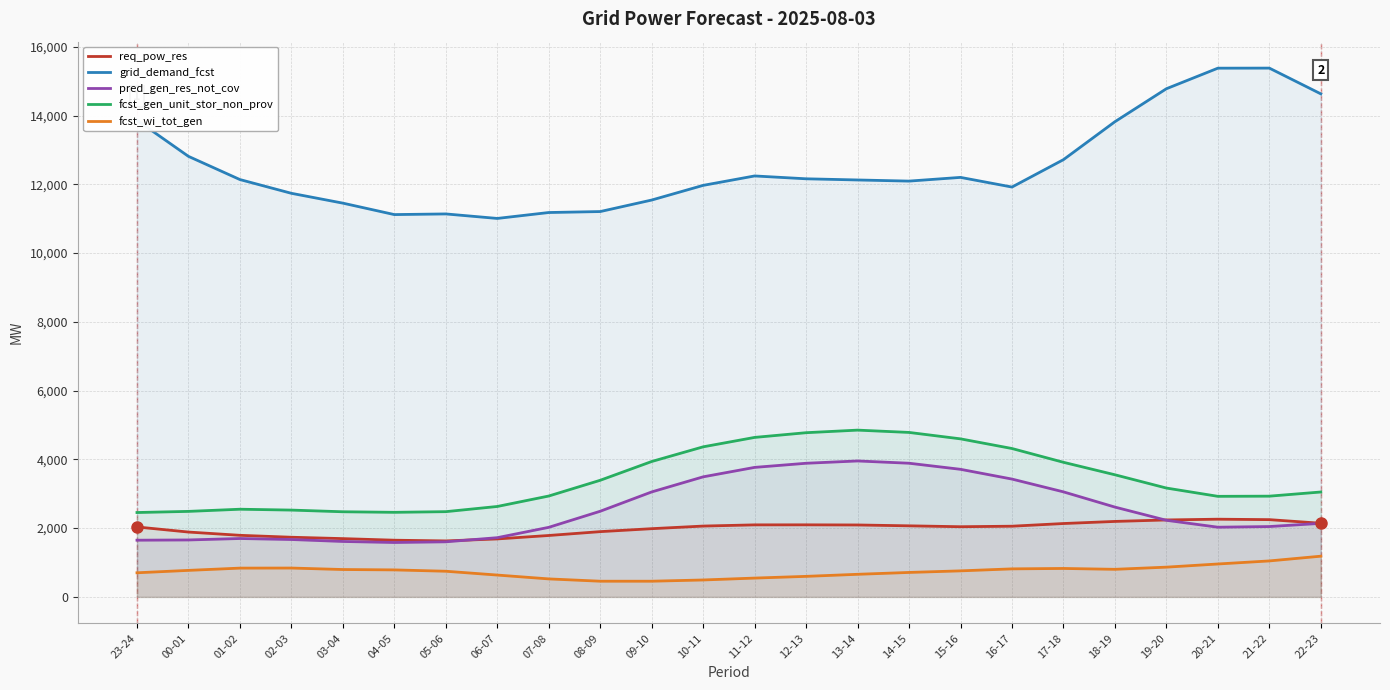

What is the lowest value of the fcst_wi_tot_gen series?

456